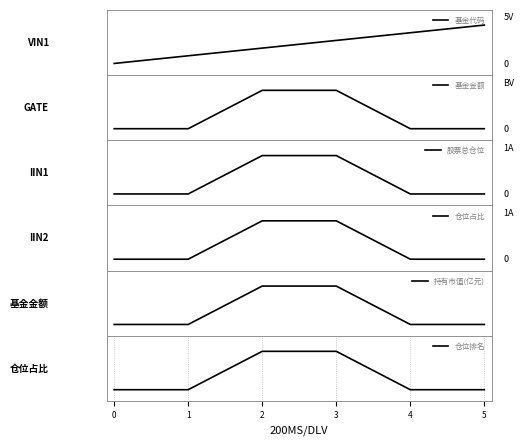

The value of 基金代码 at 5 is 1.0. True or false?

True